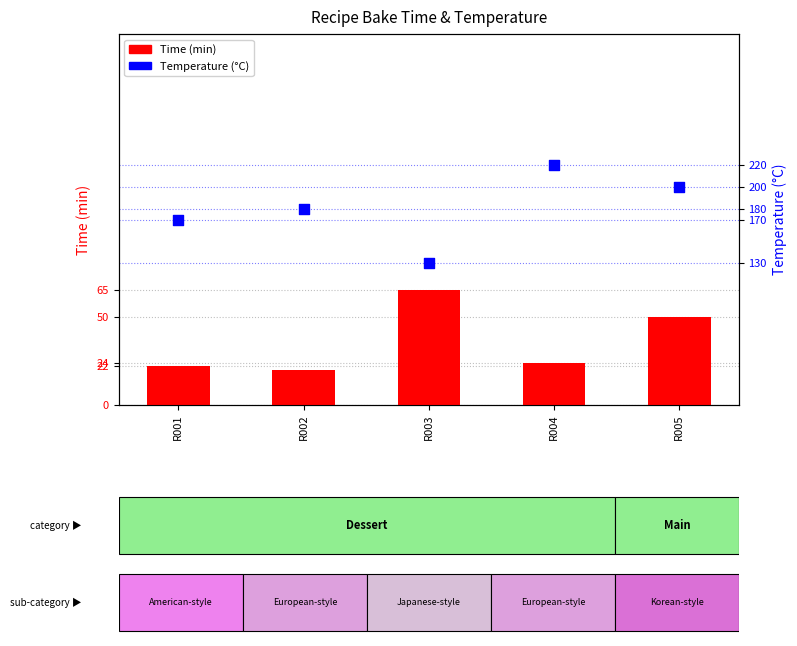

At how many categories does at least one series exceed 38?

5